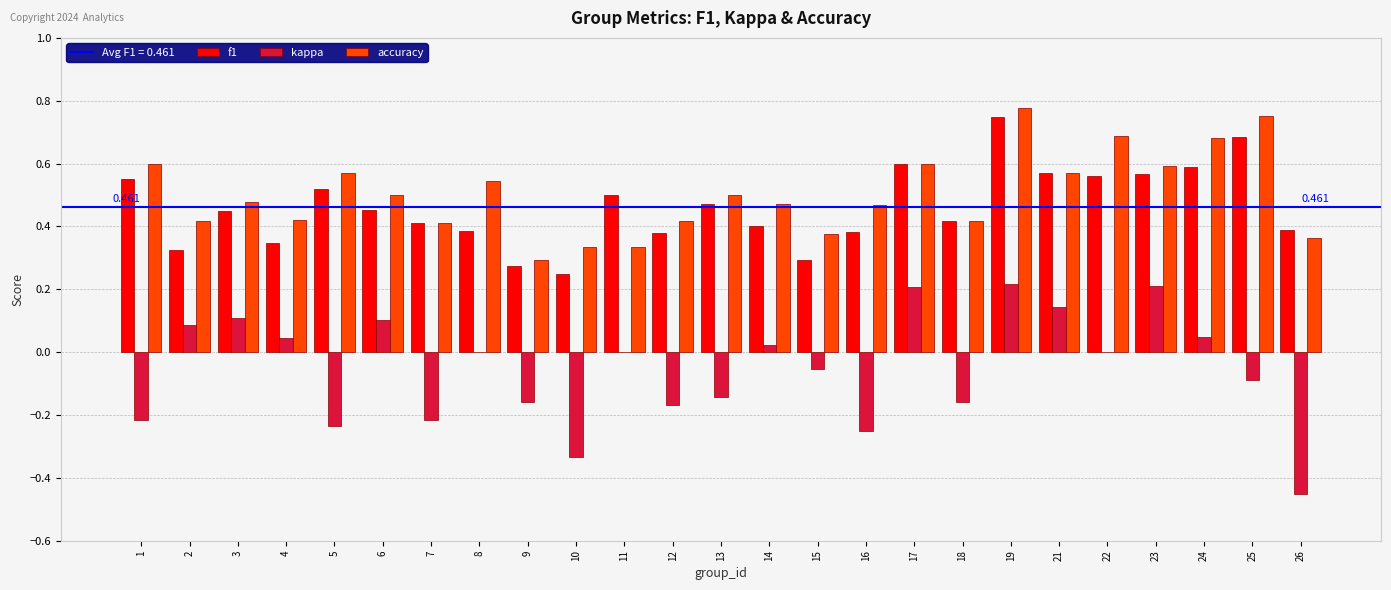

Between 4 and 7, which series saw the biggest shift?

kappa